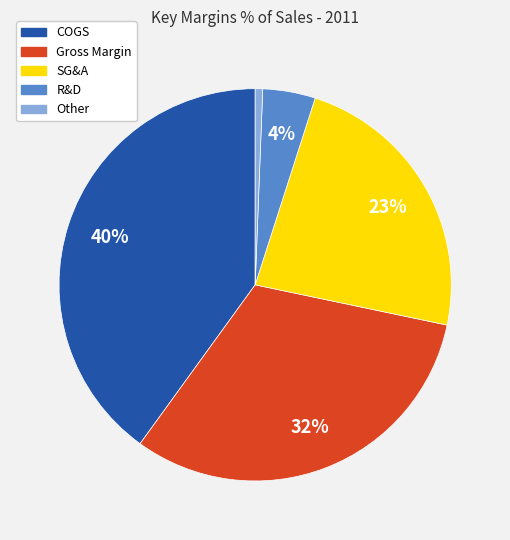

What percentage is the R&D slice, to the nearest percent?

4%